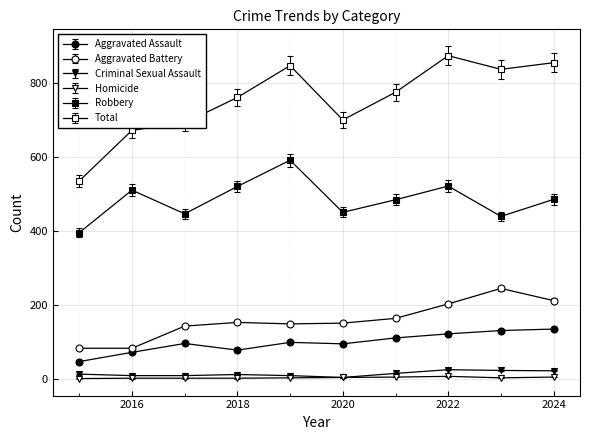

At which category is the sum across all series the highest?

2022